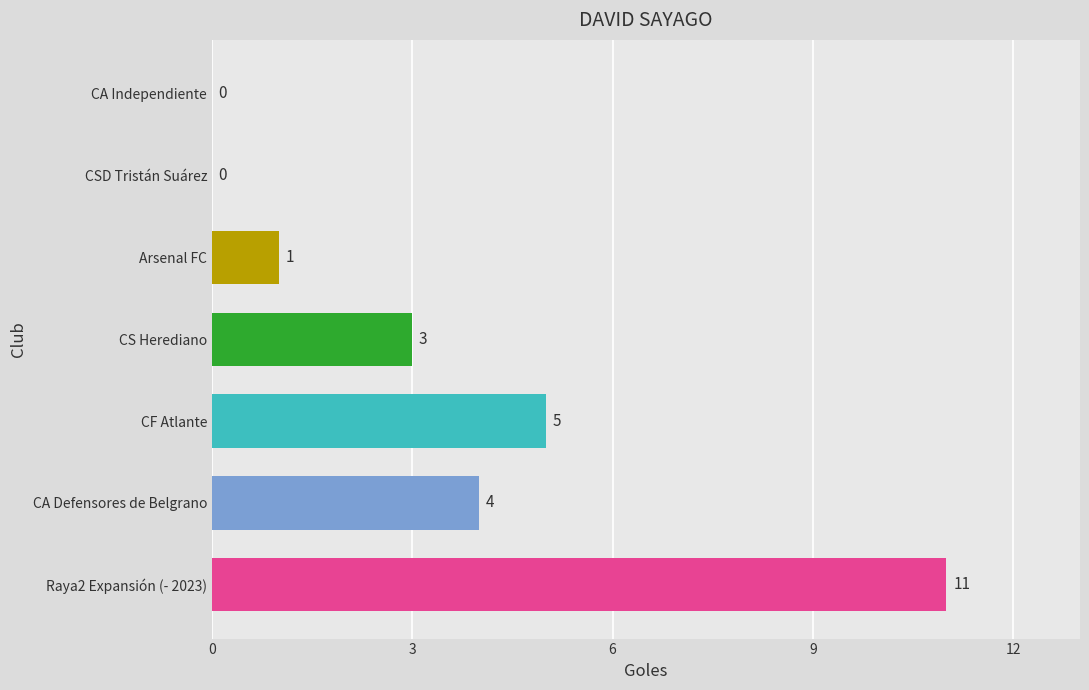

Which category has the highest value across all series?

Raya2 Expansión (- 2023)